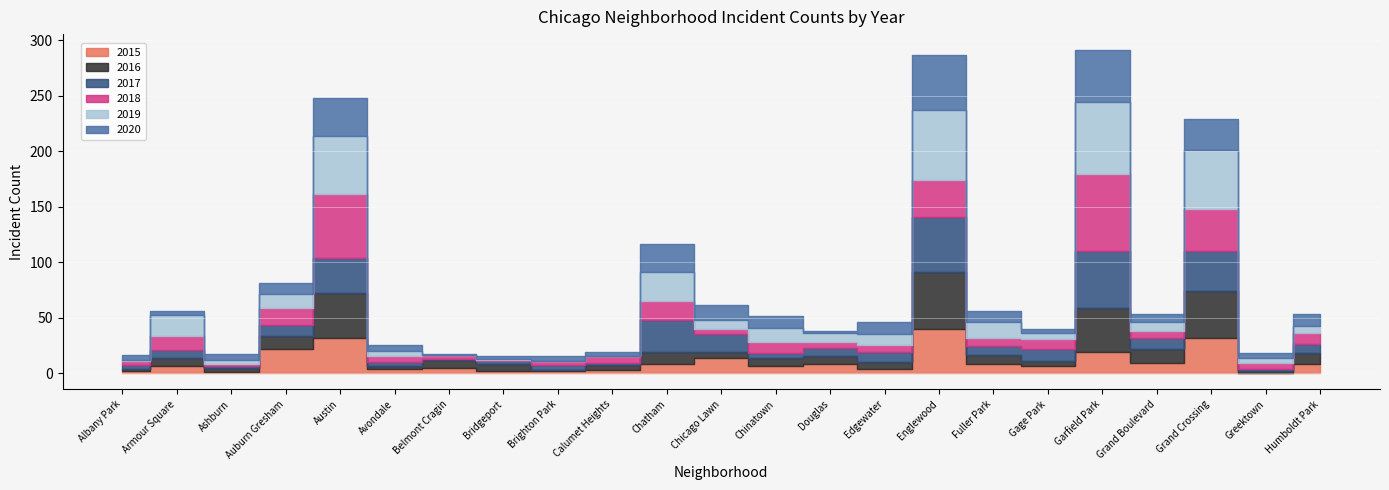

What are all the series names shown in the legend?

2015, 2016, 2017, 2018, 2019, 2020